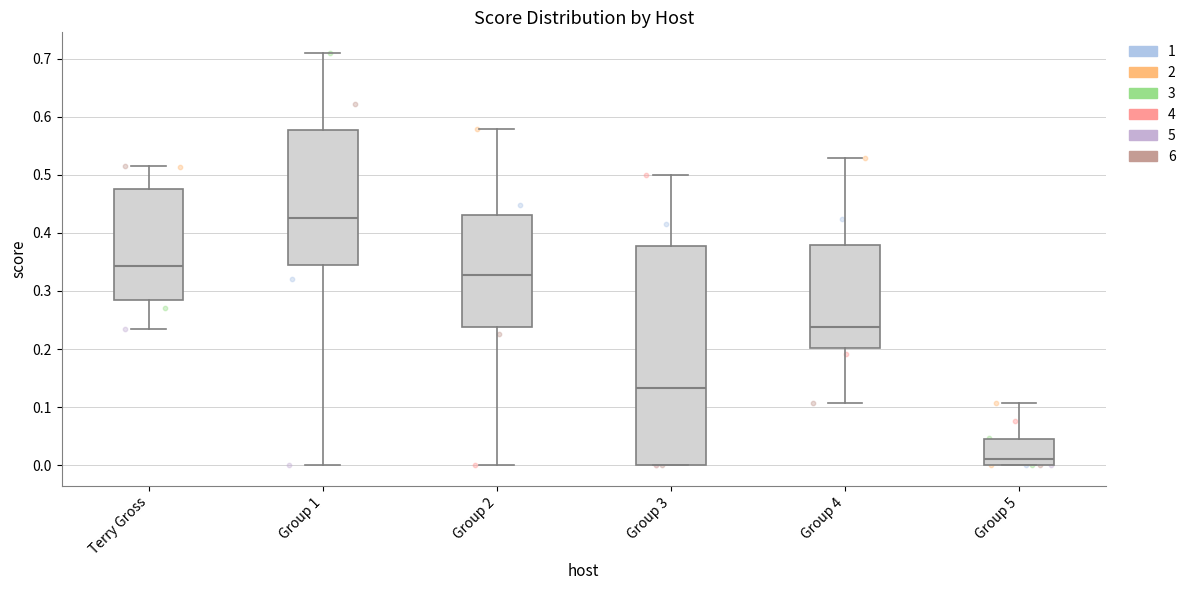

Reading left to right, read every box against the y-axis: the position of its median line, the range the box covers, and the ends of its whiskers. The values are not printed on the chart, so give them approximately, as read against the axis.

Terry Gross: median 0.34, box 0.28 to 0.47, whiskers 0.24 to 0.51
Group 1: median 0.43, box 0.34 to 0.58, whiskers 0.00 to 0.71
Group 2: median 0.33, box 0.24 to 0.43, whiskers 0.00 to 0.58
Group 3: median 0.13, box 0.00 to 0.38, whiskers 0.00 to 0.50
Group 4: median 0.24, box 0.20 to 0.38, whiskers 0.11 to 0.53
Group 5: median 0.01, box 0.00 to 0.04, whiskers 0.00 to 0.11